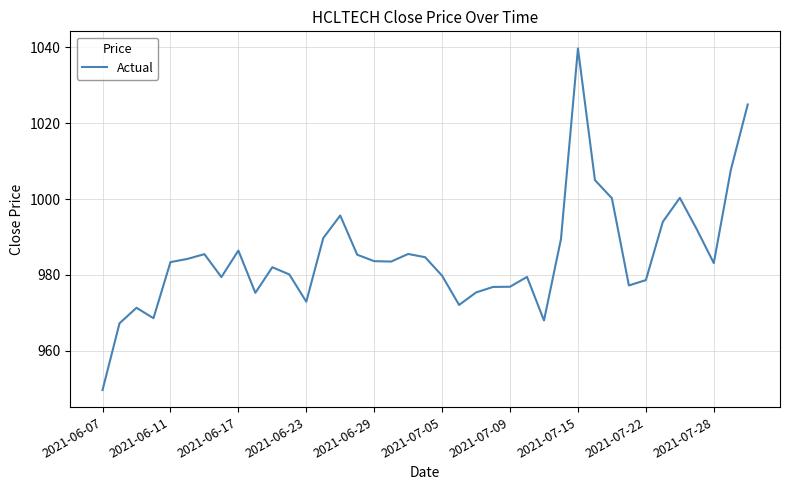

What is the greatest value displayed?

1039.8